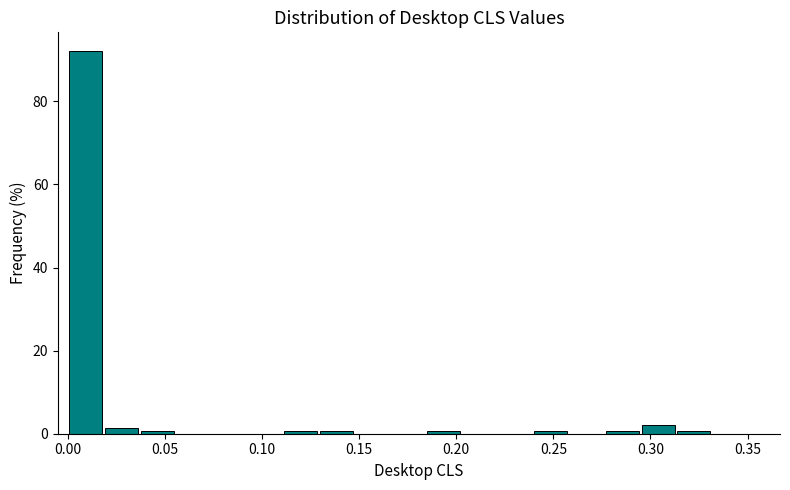

Around what value on the x-axis is the tallest bar? Give the approximate position of its centre, as read against the axis.

0.010